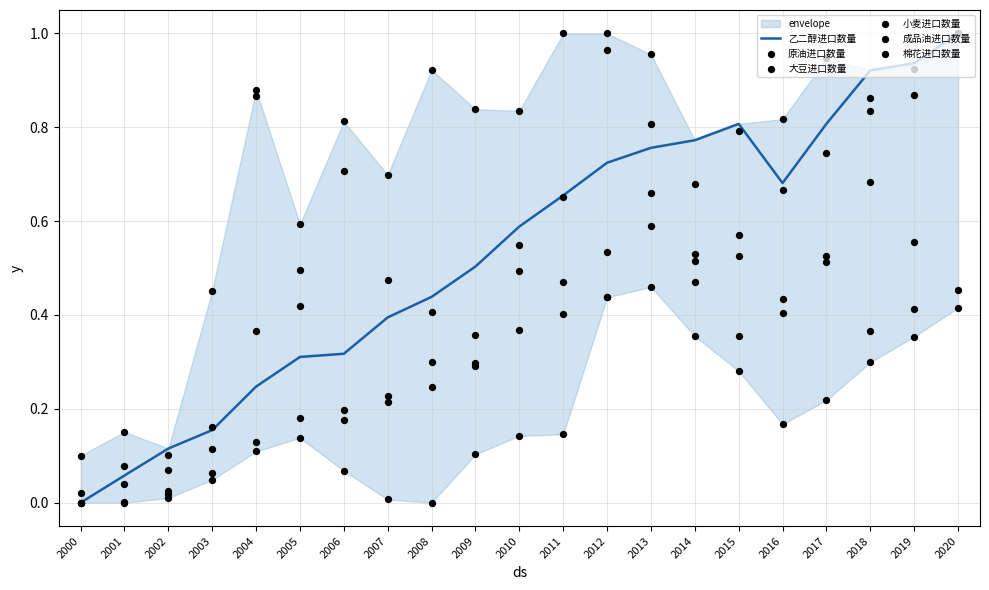

Is the value of 小麦进口数量 at 2002 greater than the value of 棉花进口数量 at 2019?

No